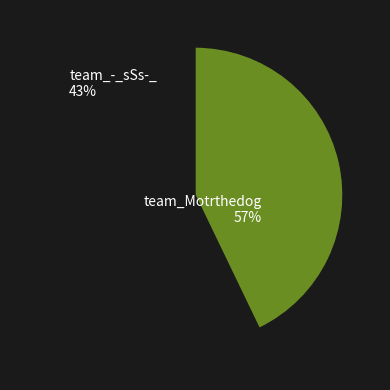

Which category accounts for the majority?

team_Motrthedog